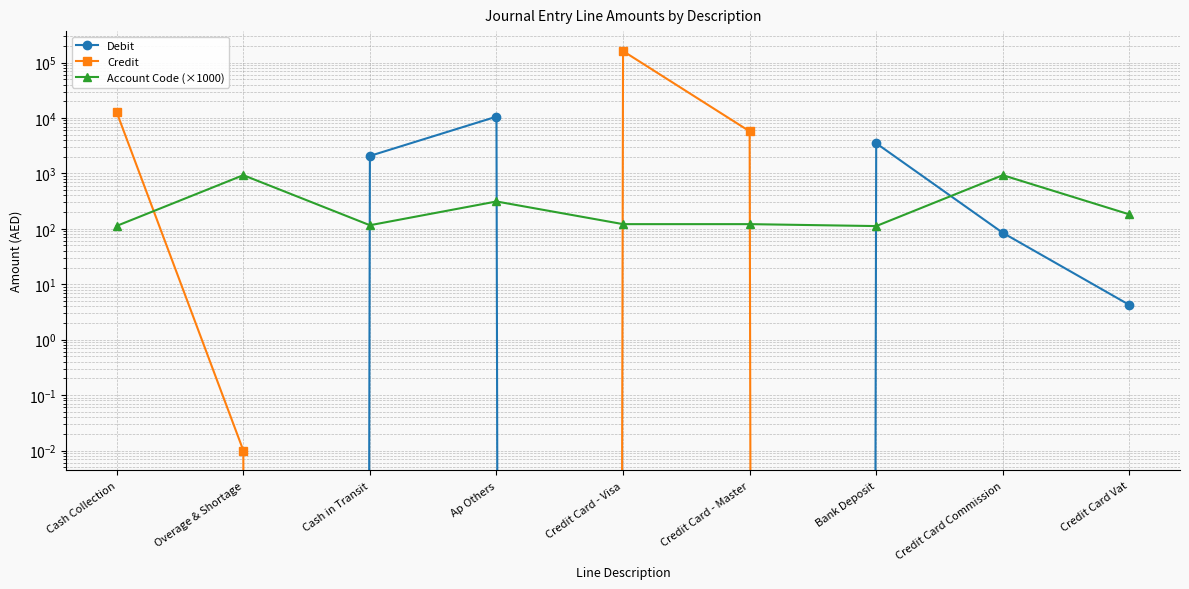

Between which two adjacent categories do Account Code (×1000) and Credit first intersect?

Cash Collection and Overage & Shortage